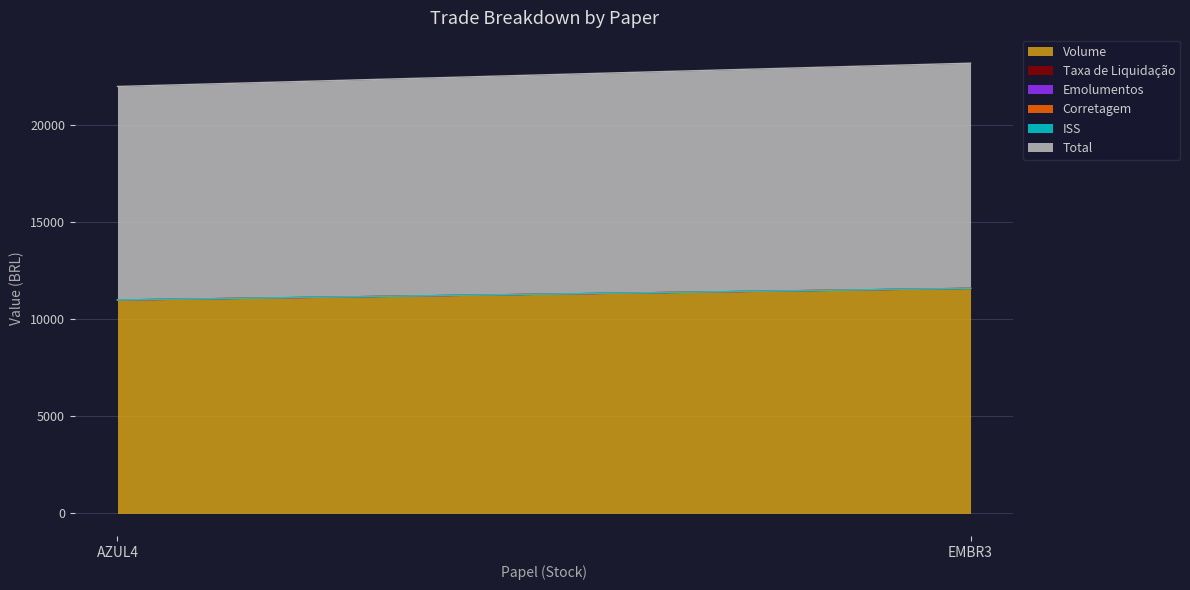

What is the minimum value shown in the chart?

0.1